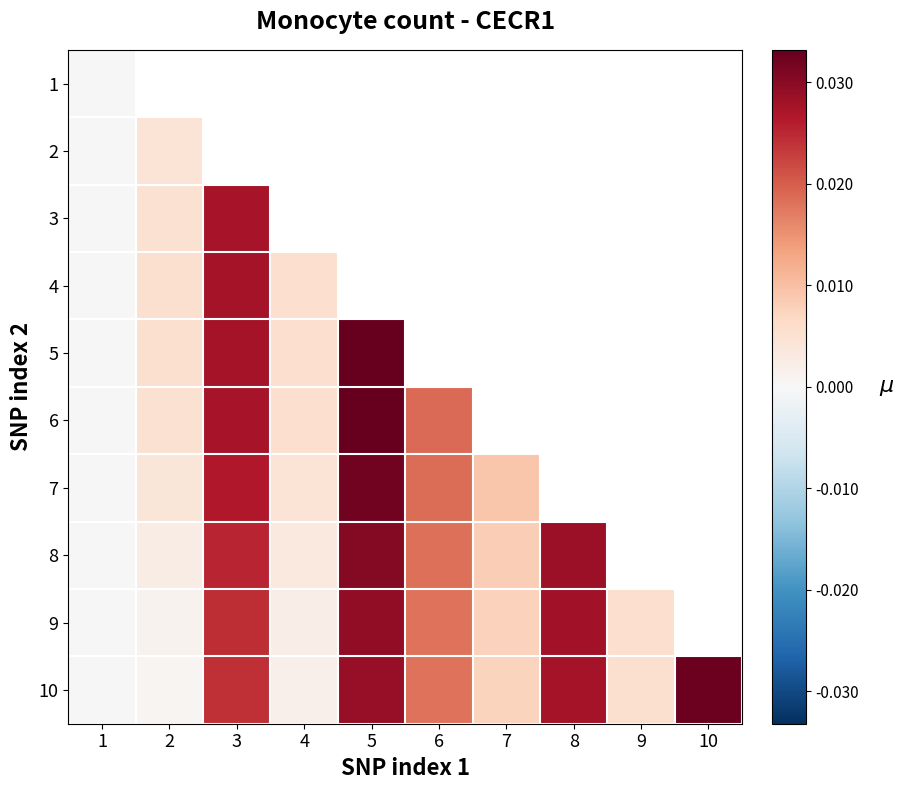

Between 3 and 5, which is larger?

5